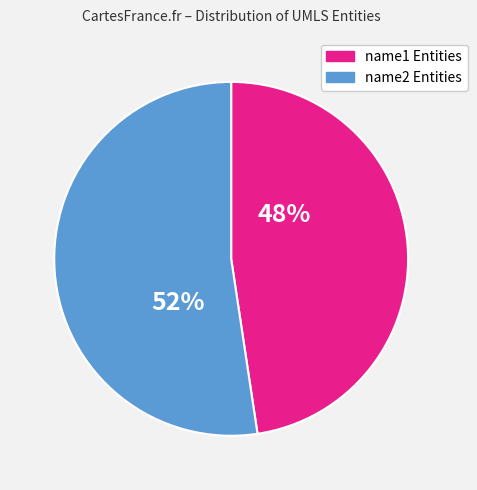

Is there any slice that represents more than half of the pie?

Yes